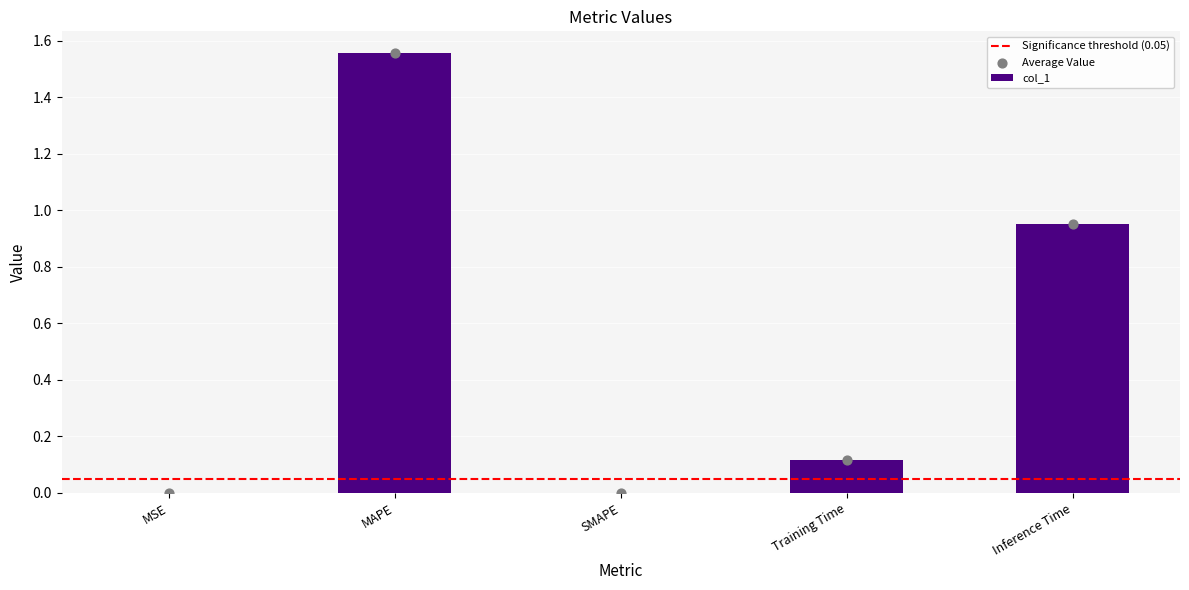

Which has a higher value, Inference Time or SMAPE?

Inference Time